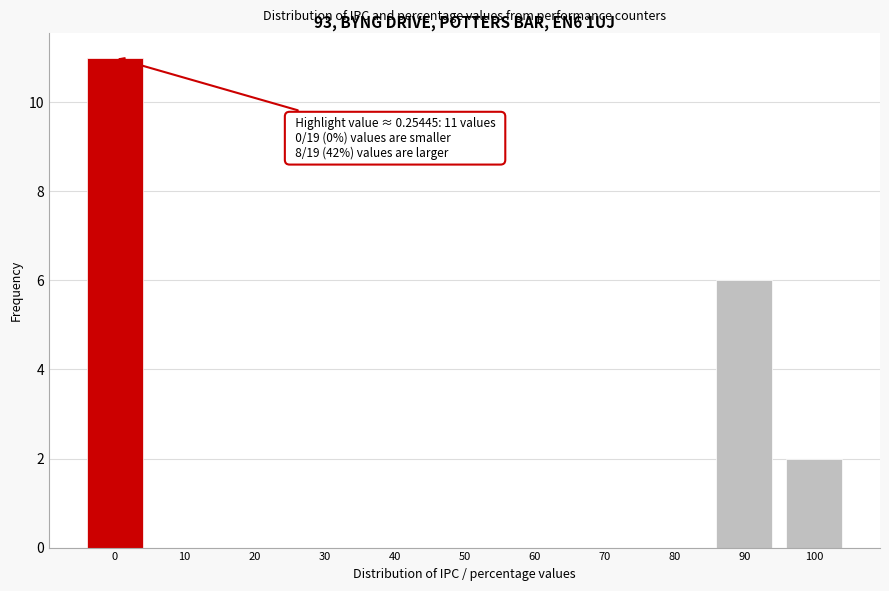

Reading right to left, extract all data points from this chart.

100=2	90=6	80=0	70=0	60=0	50=0	40=0	30=0	20=0	10=0	0=11